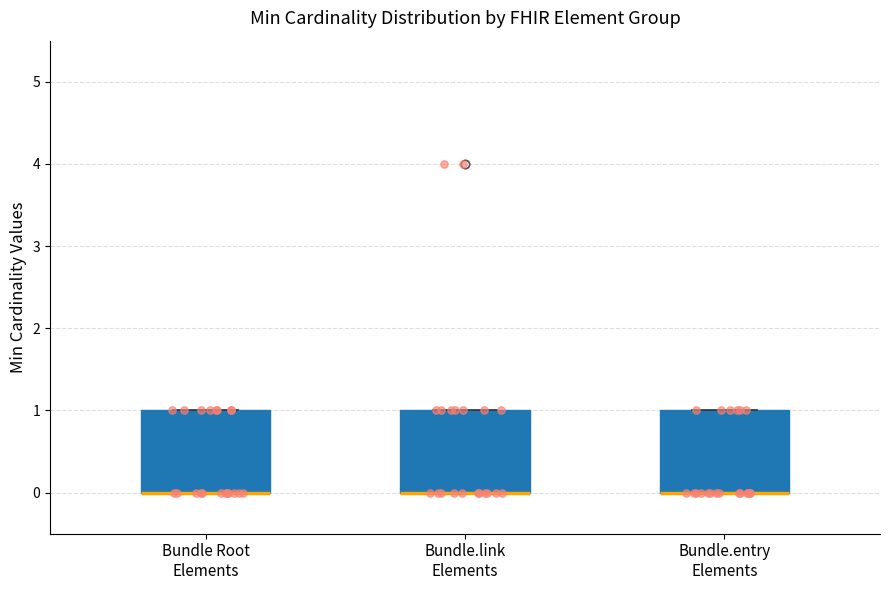

Reading left to right, read every box against the y-axis: the position of its median line, the range the box covers, and the ends of its whiskers. The values are not printed on the chart, so give them approximately, as read against the axis.

Bundle Root Elements: median 0 (drawn on the box's lower edge), box 0 to 1, whiskers 0 to 1
Bundle.link Elements: median 0 (drawn on the box's lower edge), box 0 to 1, whiskers 0 to 1
Bundle.entry Elements: median 0 (drawn on the box's lower edge), box 0 to 1, whiskers 0 to 1